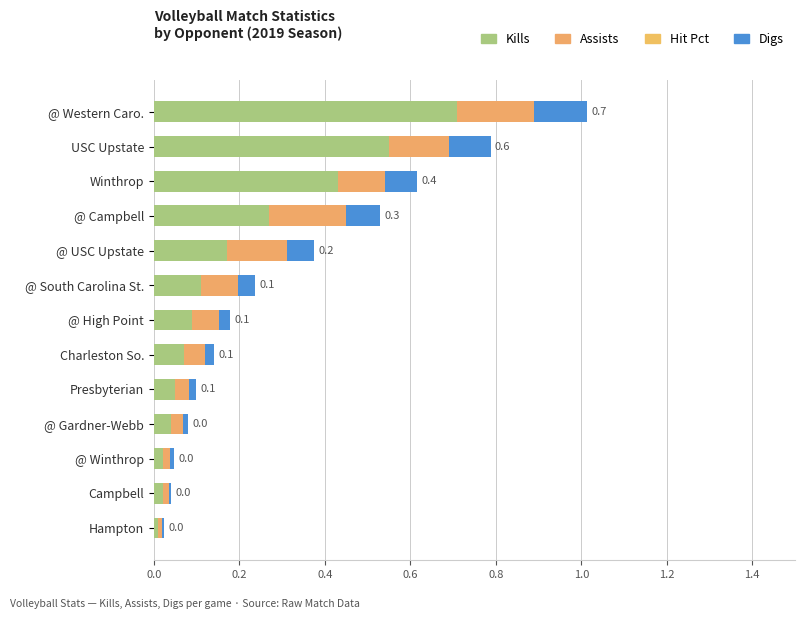

What is the maximum value for Kills?

0.7